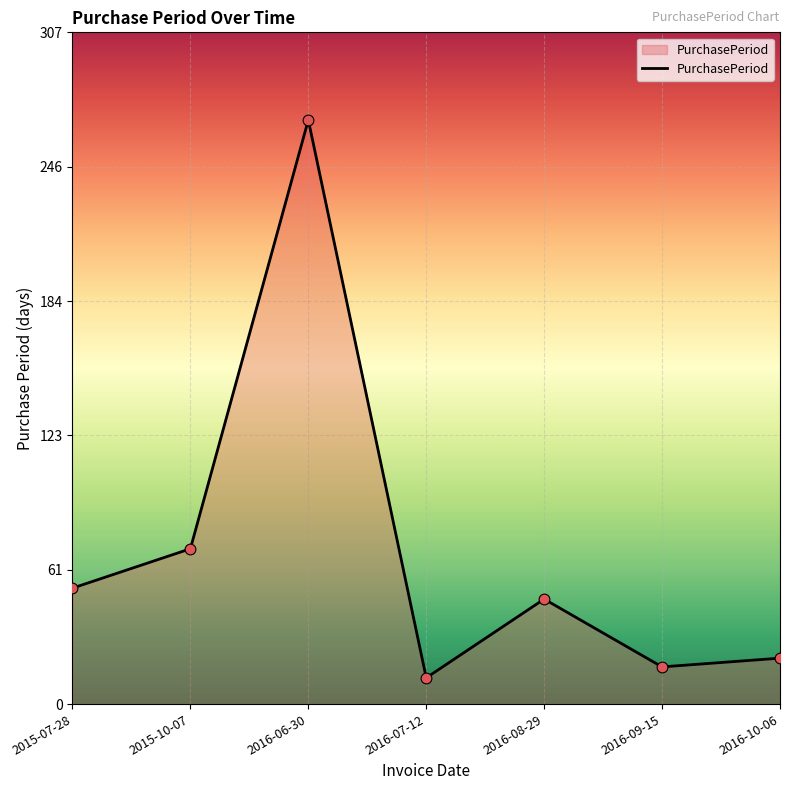

What is the change in value from 2015-07-28 to 2016-07-12?

-41